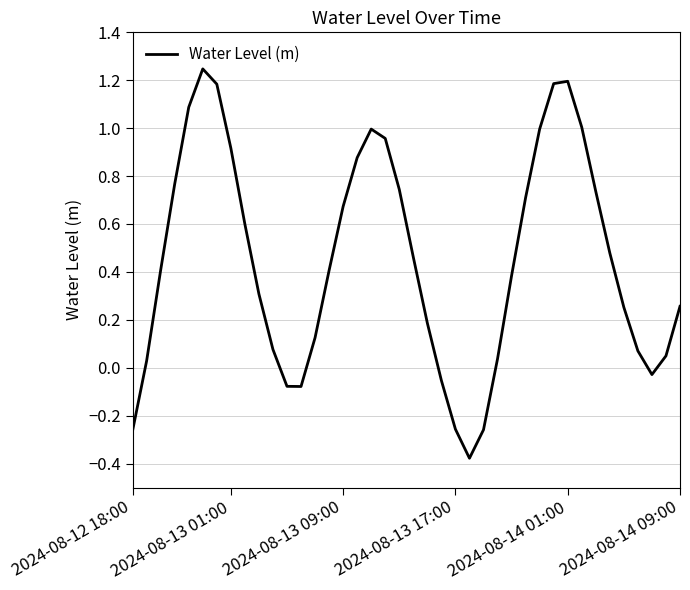

What is the difference between the maximum and minimum values?

1.6